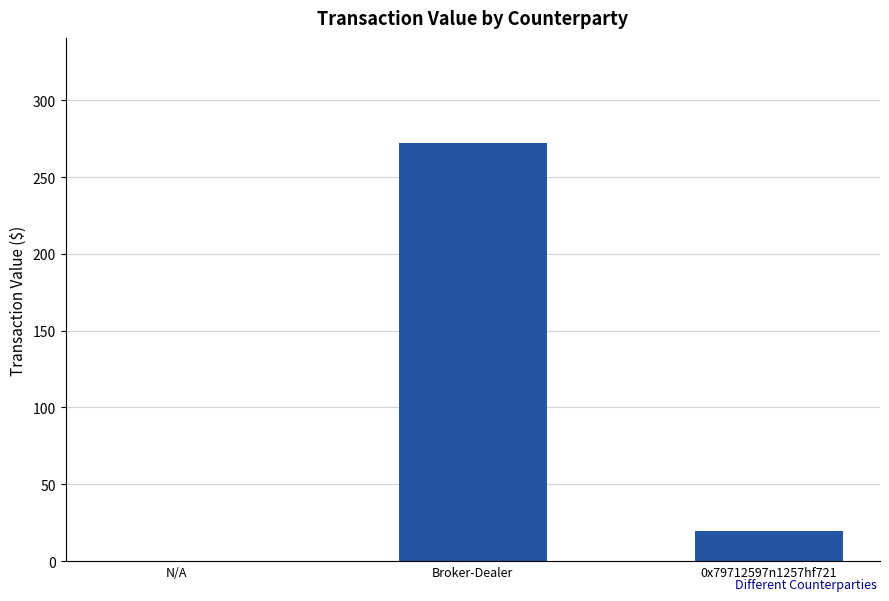

Is it true that the value at 0x79712597n1257hf721 is 19.4?

True